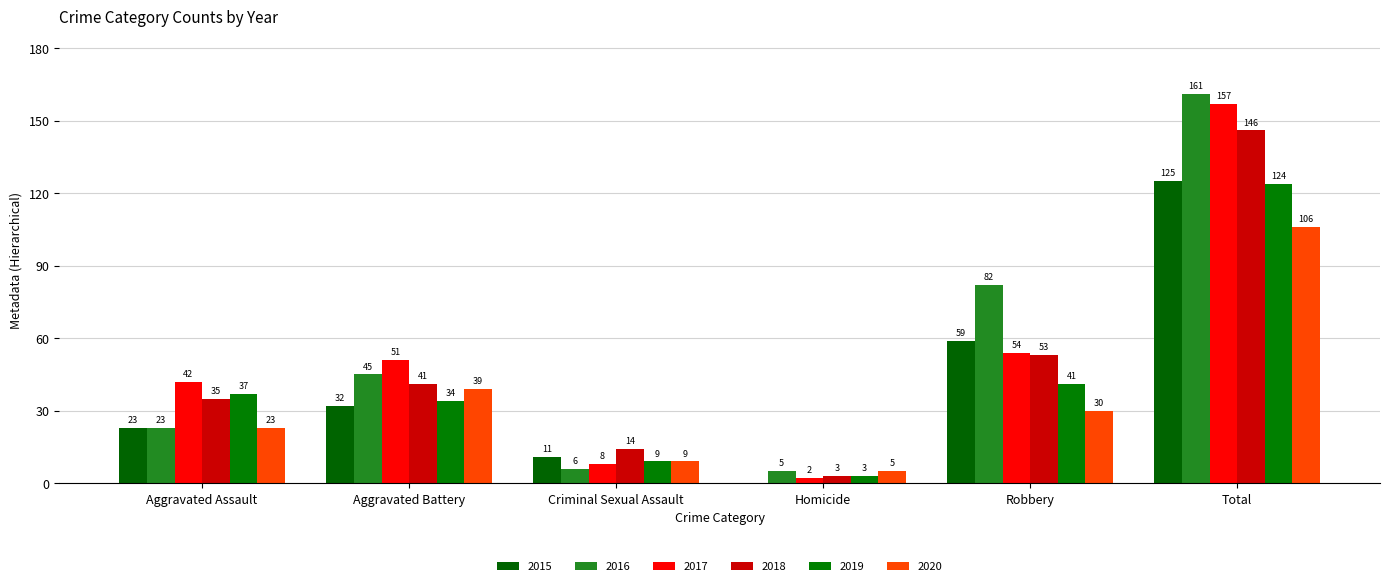

Which series has the largest range (max minus min)?

2016